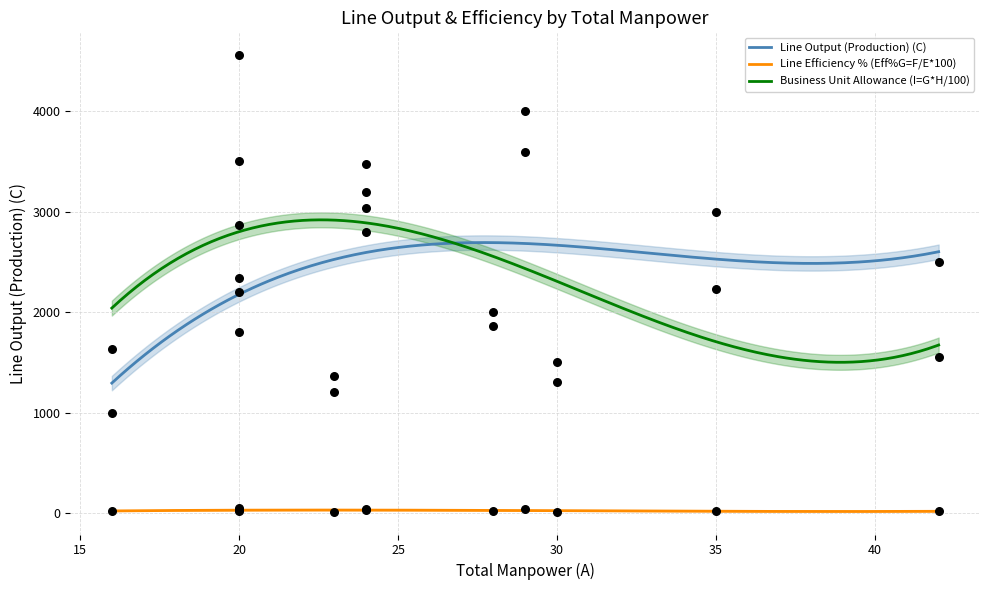

True or false: Line Efficiency % (Eff%G=F/E*100) and Business Unit Allowance (I=G*H/100) cross at least once.

False